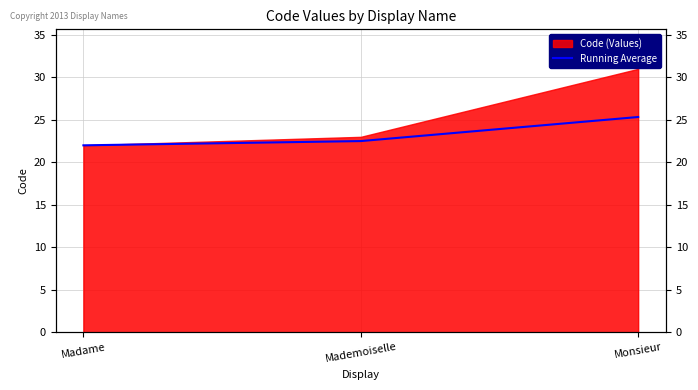

At which label is the value closest to 23?

Mademoiselle